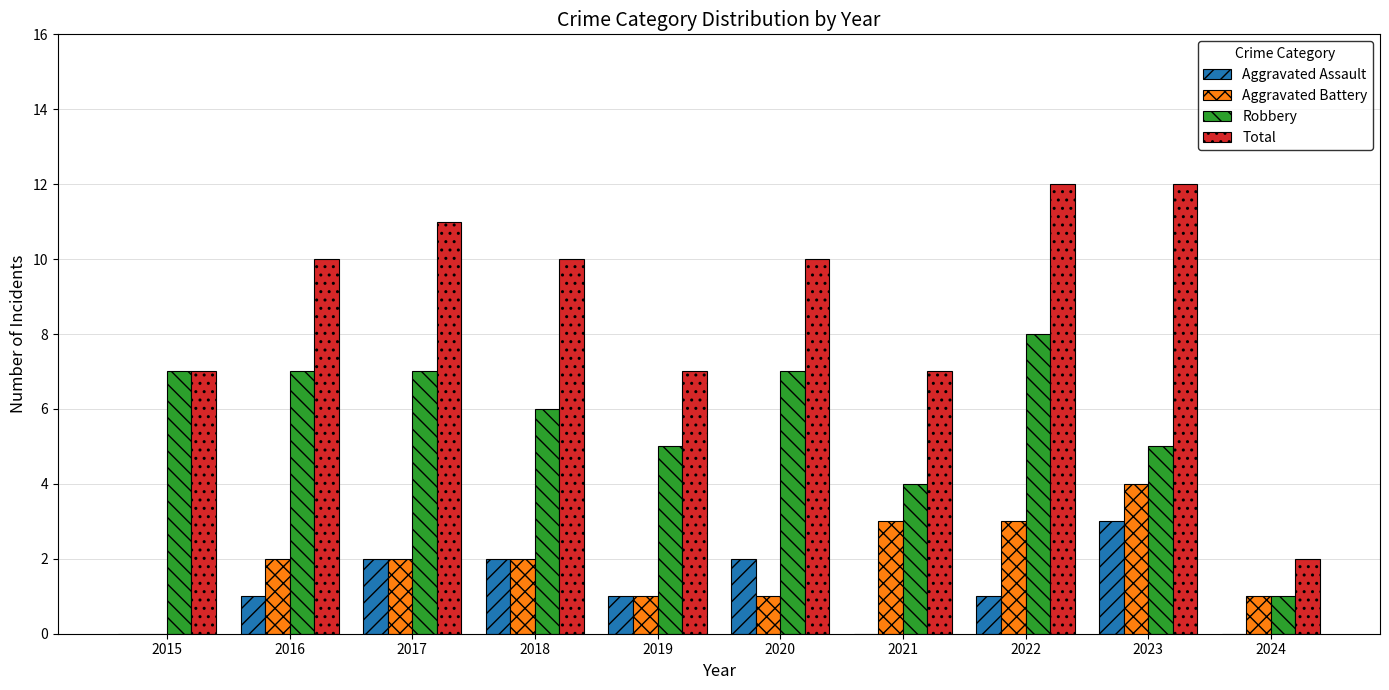

What is the sum of all Aggravated Assault values?

12